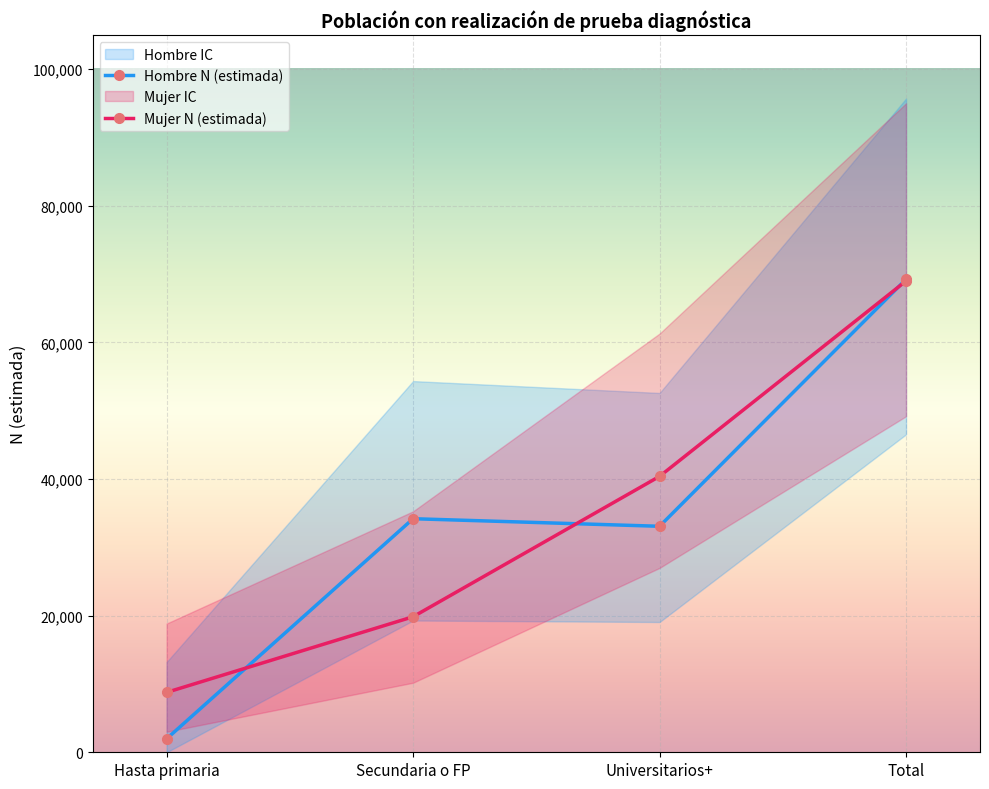

The Mujer N (estimada) series shows 8768 at Hasta primaria. True or false?

True